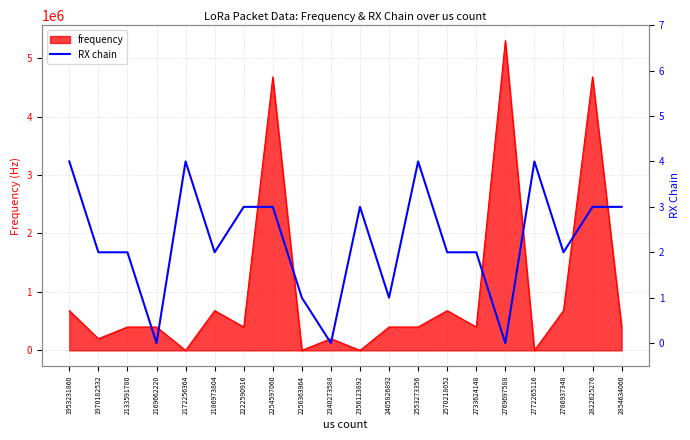

What is the change in value from 2405826892 to 2553273356?

+3